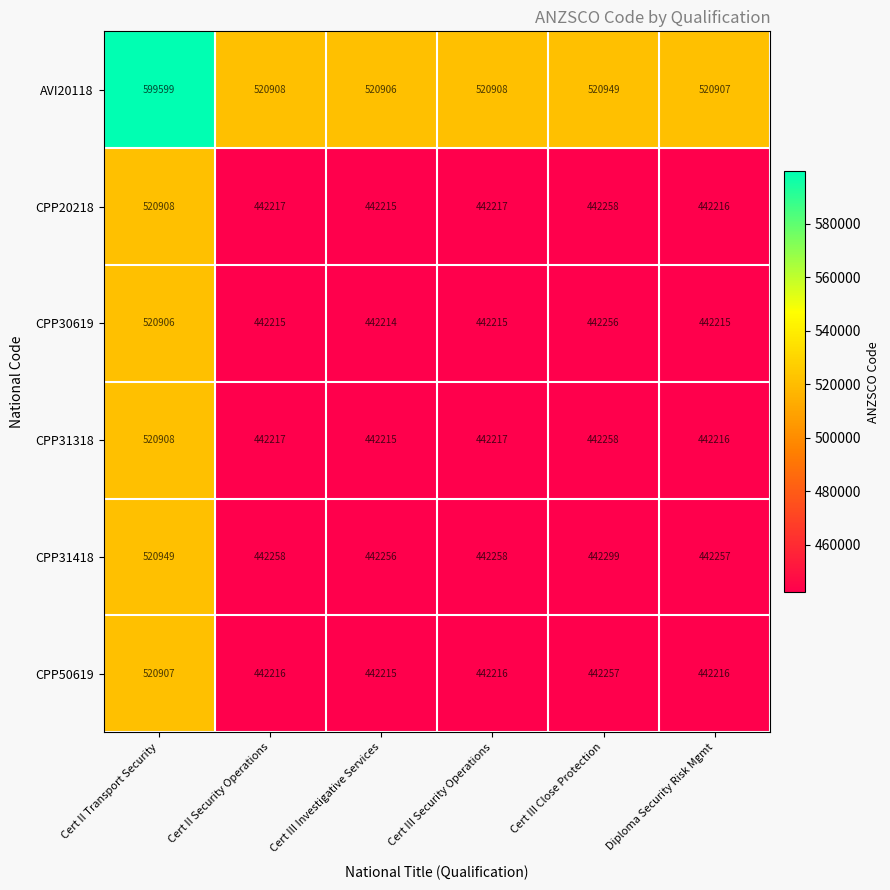

At how many categories does at least one series exceed 527341?

1